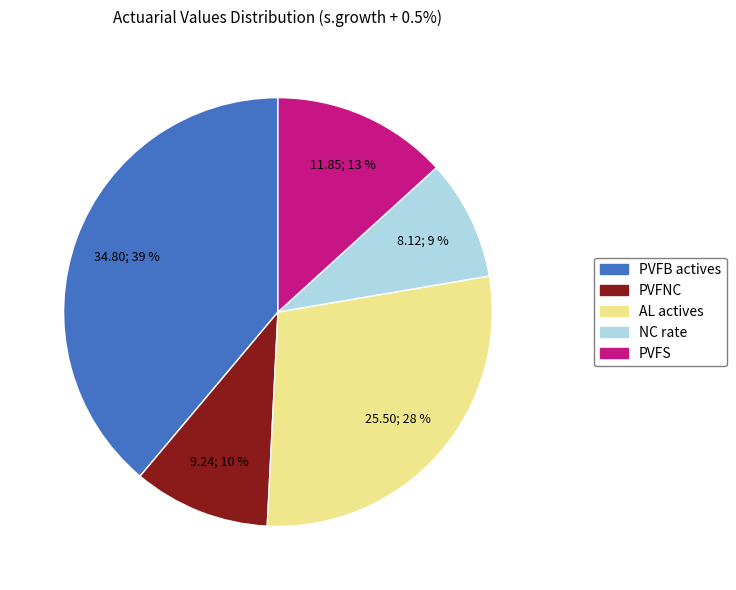

What is the largest slice in the pie chart?

PVFB actives